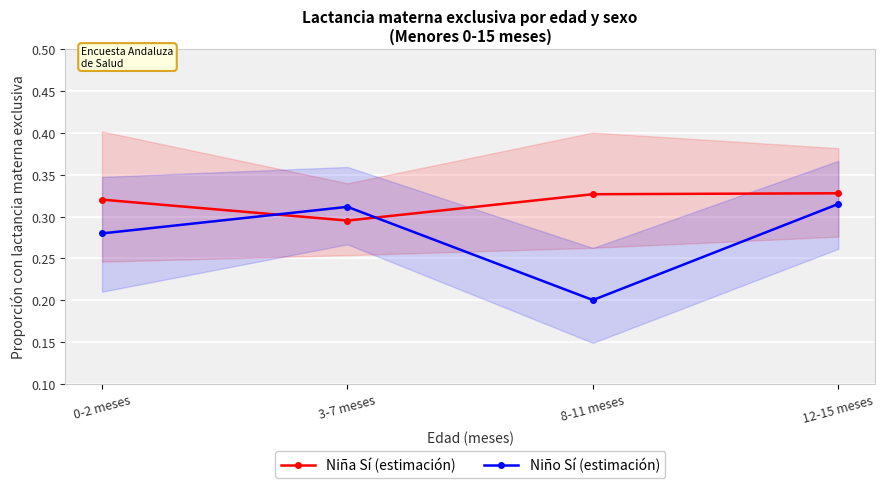

Does the chart display data point markers on the line(s)?

Yes